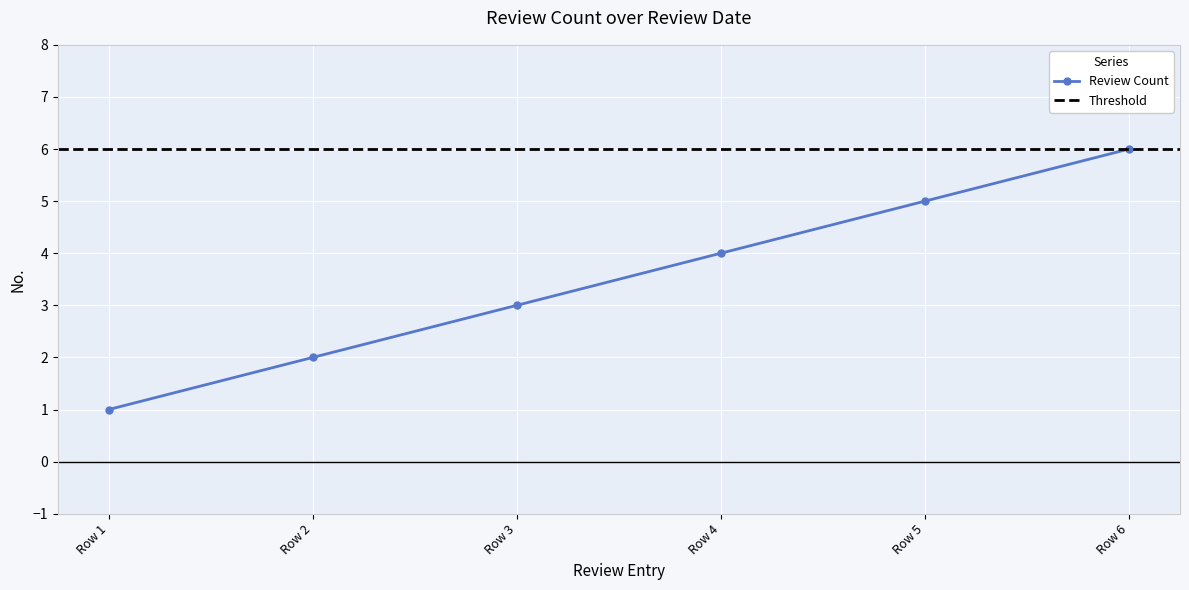

True or false: Review Count has a value of 4 at Row 4.

True